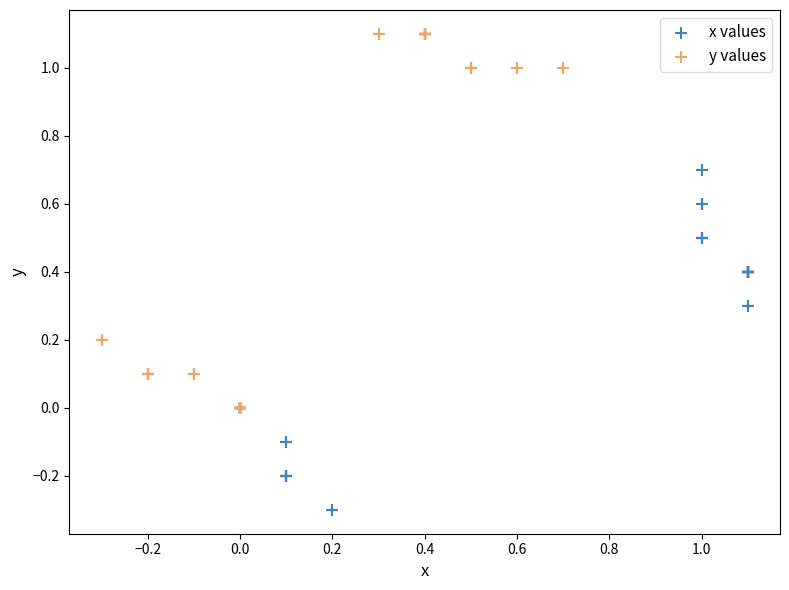

Which series reaches the maximum Y coordinate?

y values